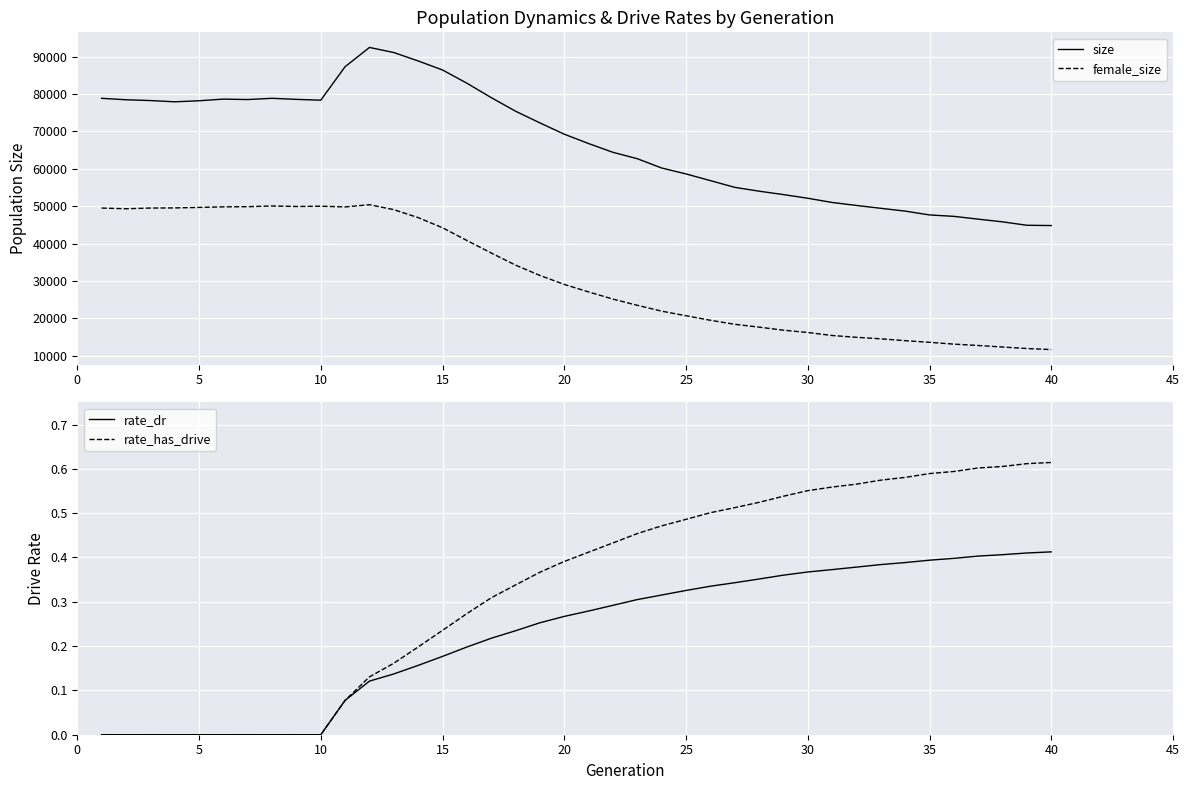

What are all the series names shown in the legend?

size, female_size, rate_dr, rate_has_drive